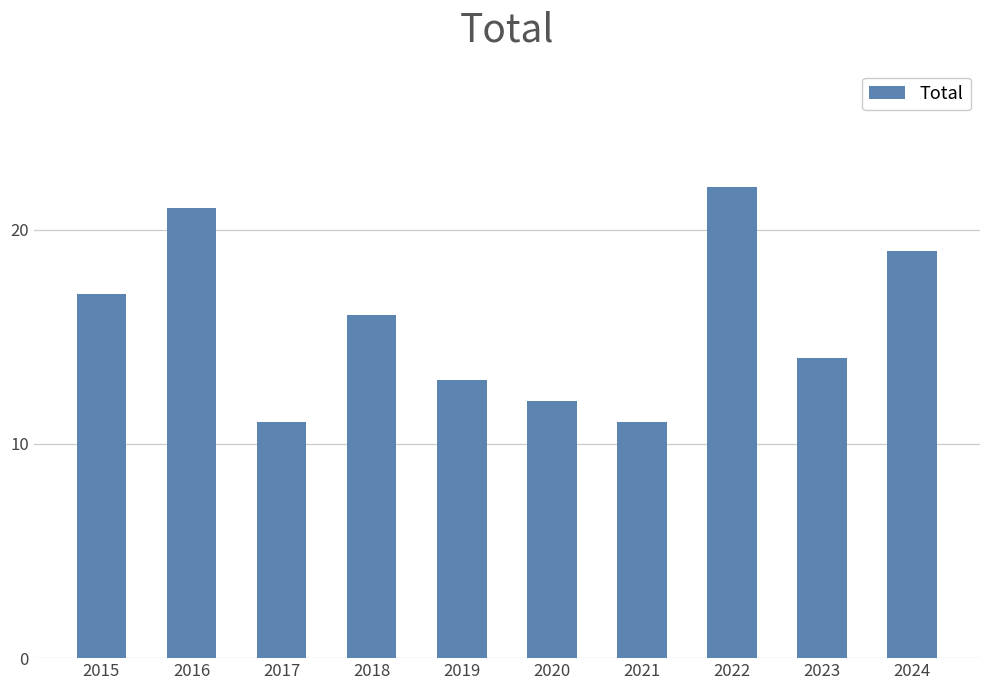

Reading right to left, what are all the values shown in this chart?

19	14	22	11	12	13	16	11	21	17